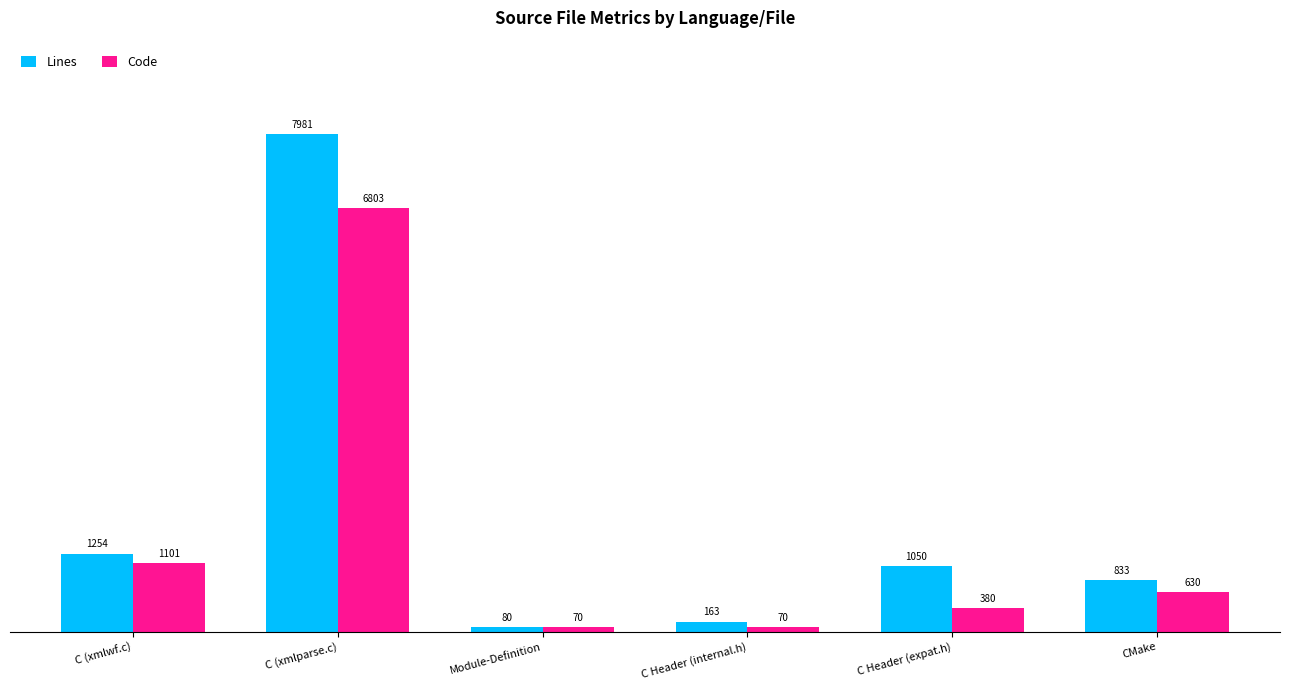

Which series changed the most between C (xmlwf.c) and Module-Definition?

Lines